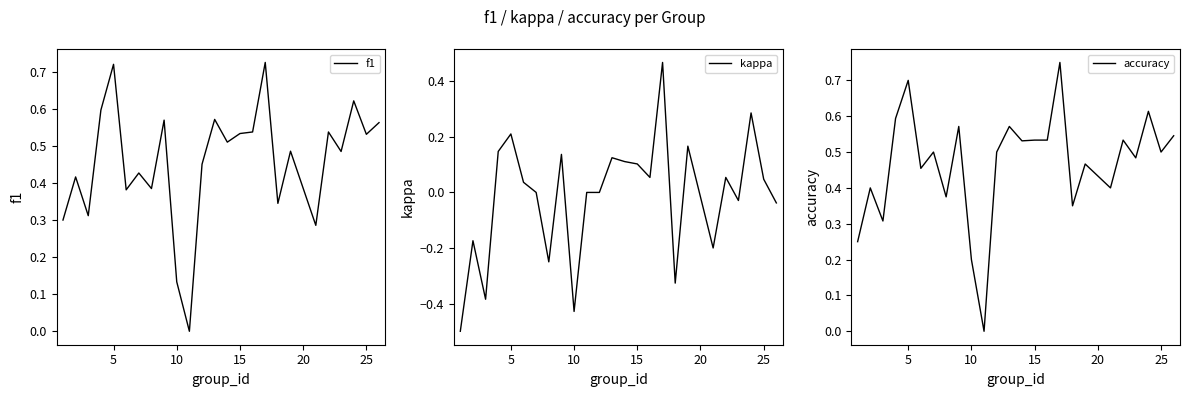

True or false: f1 has a value of 0.3 at 15.

False